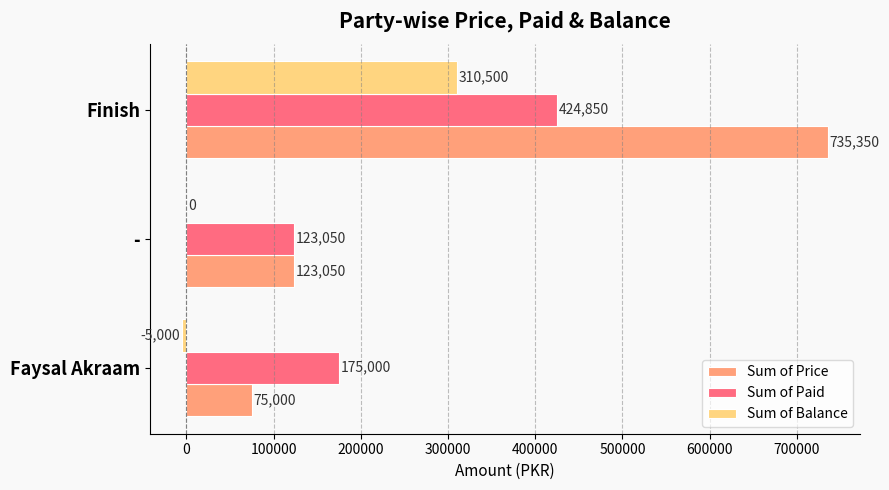

The value of Sum of Price at Finish is 178323. True or false?

False